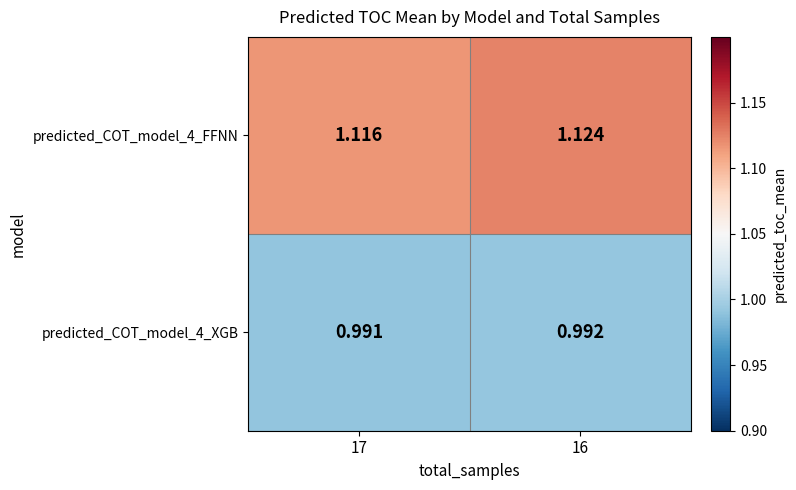

Is the value of predicted_COT_model_4_XGB at 17 greater than the value of predicted_COT_model_4_FFNN at 16?

No